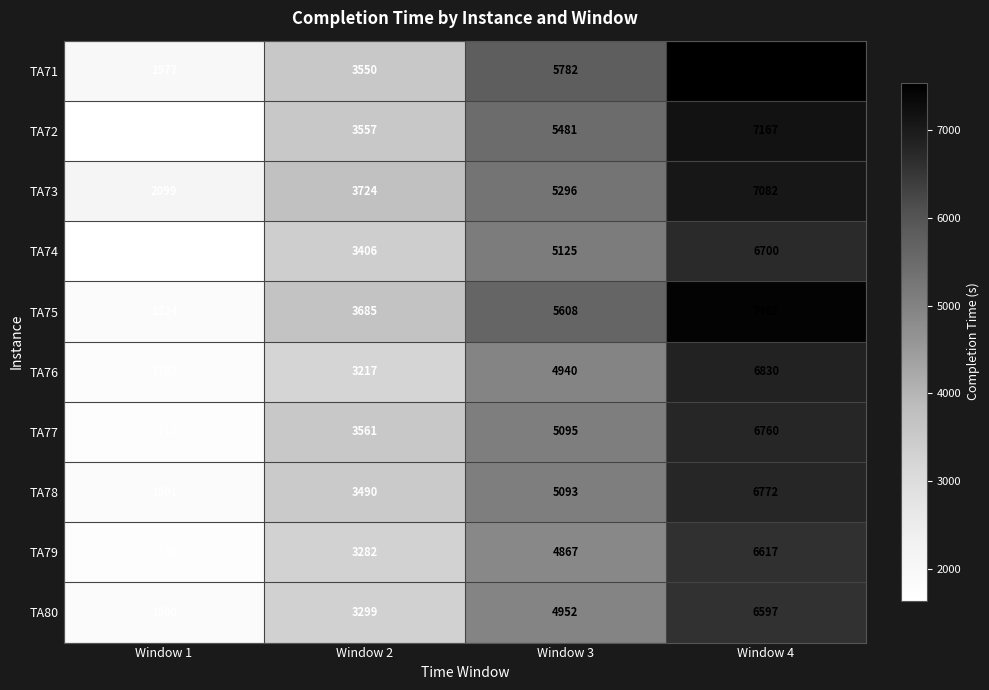

Count the TA71 values in the range 3550 to 7544.

3